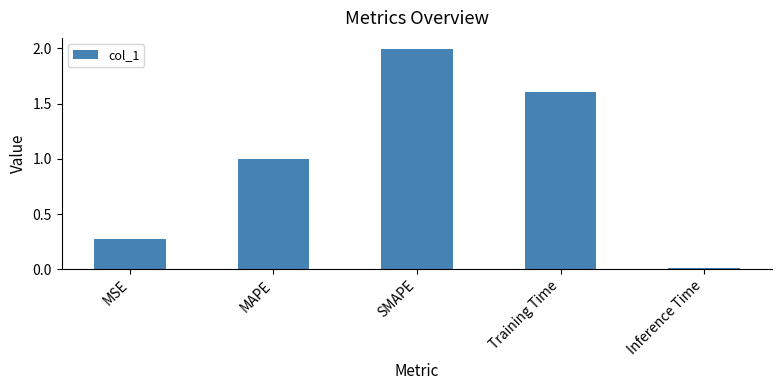

How many bars are there in total?

5